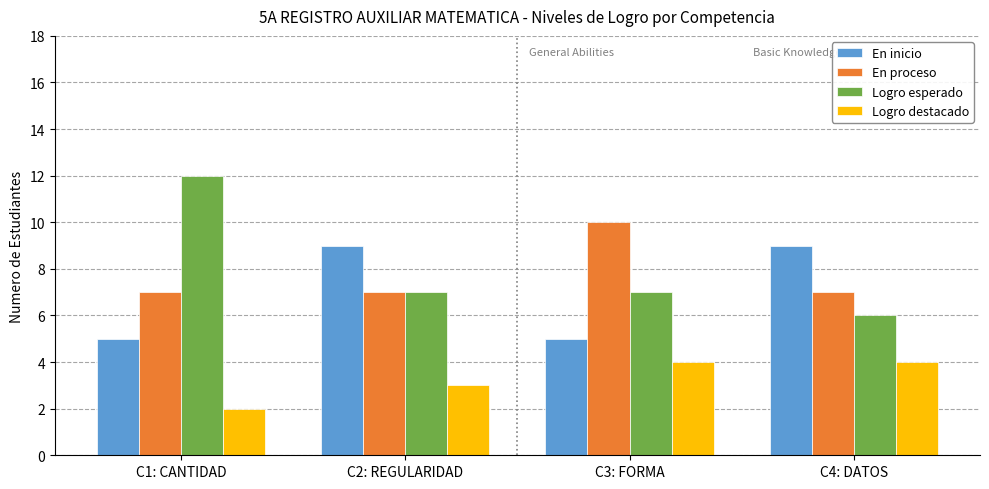

What is the label of the 1st bar from the left?

C1: CANTIDAD